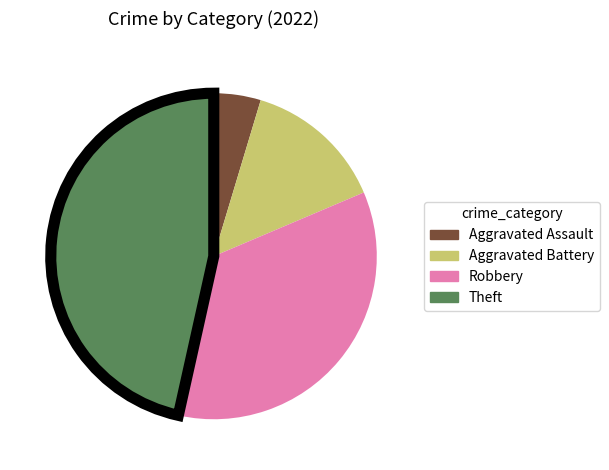

Which has a higher value, Theft or Robbery?

Theft